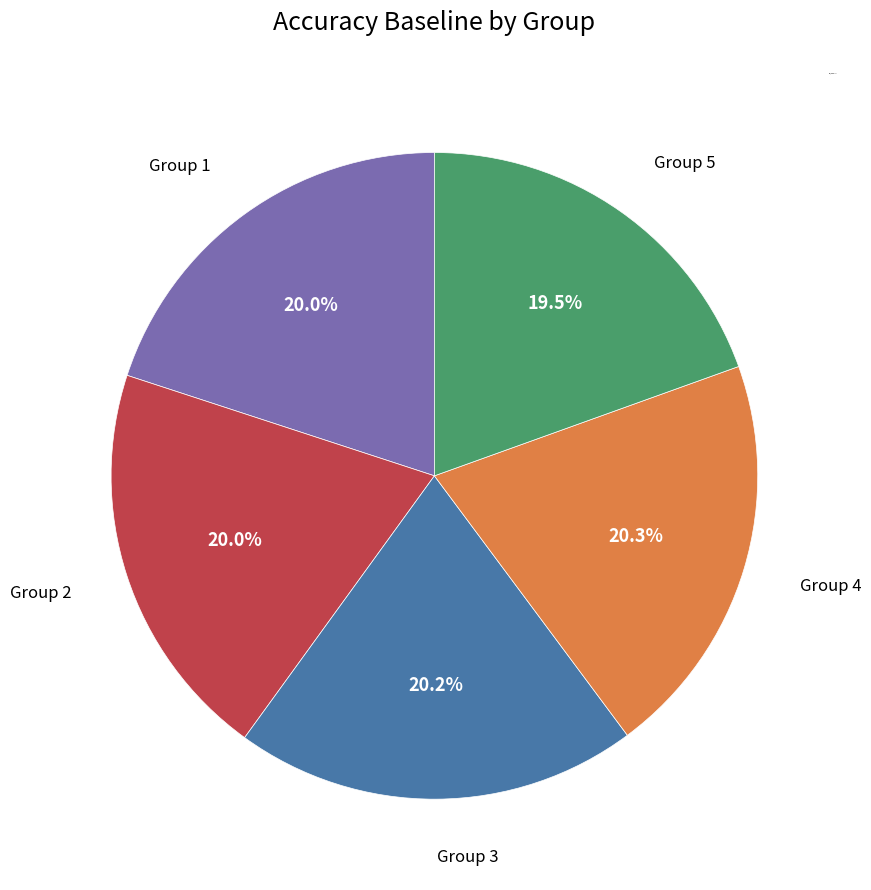

Does any single category account for the majority?

No